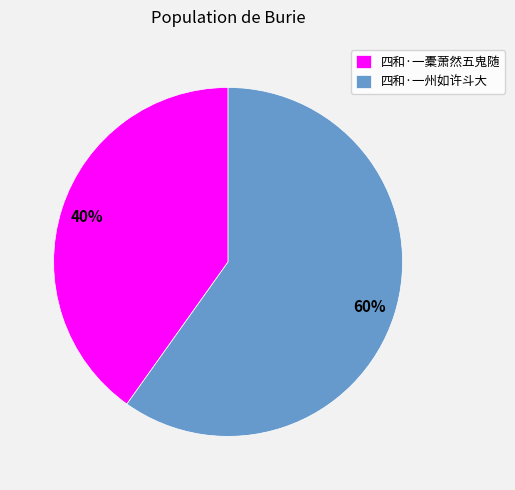

Is the sum of 四和·一州如许斗大 and 四和·一橐萧然五鬼随 greater than half?

Yes